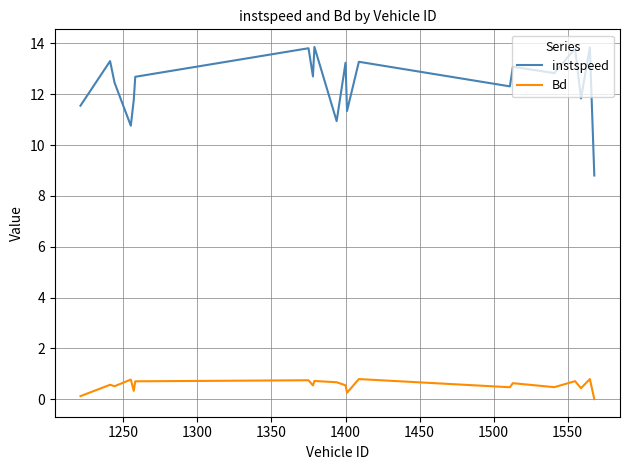

How many categories are shown in the chart?

20